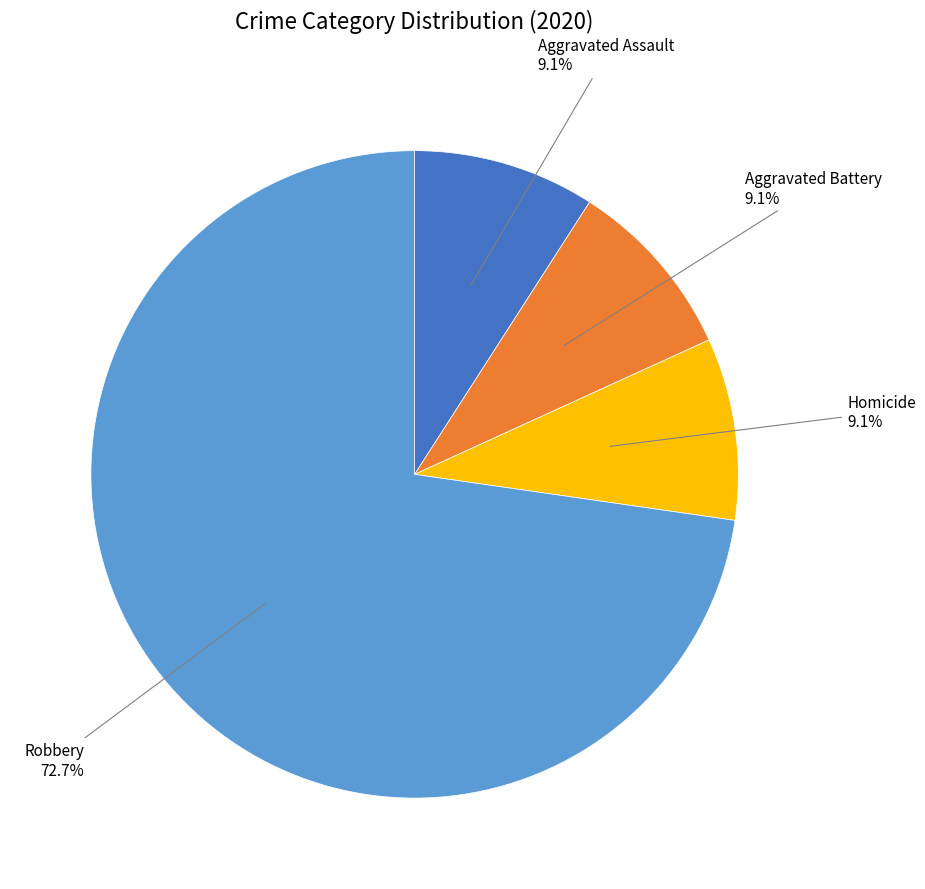

Is there a majority slice in this chart?

Yes